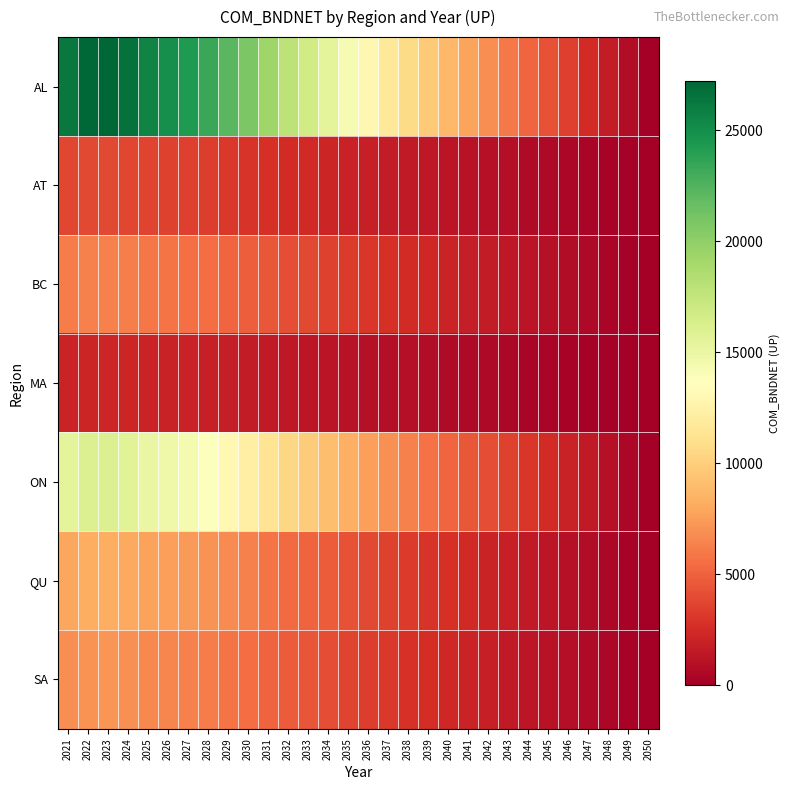

Which label corresponds to the largest value in the chart?

2023